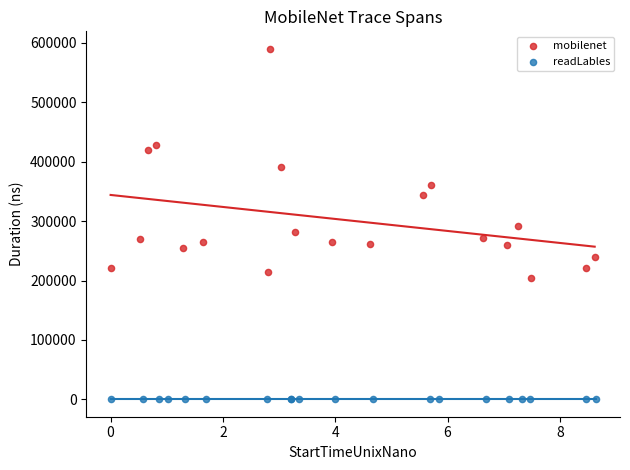

Which series reaches the minimum Y coordinate?

readLables